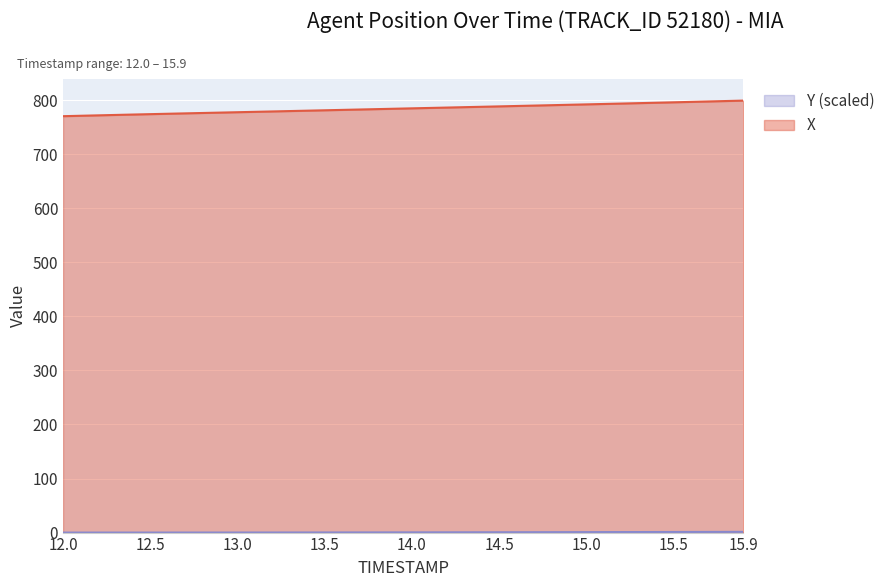

Is the value of Y at 13.9 greater than the value of X at 14.3?

No